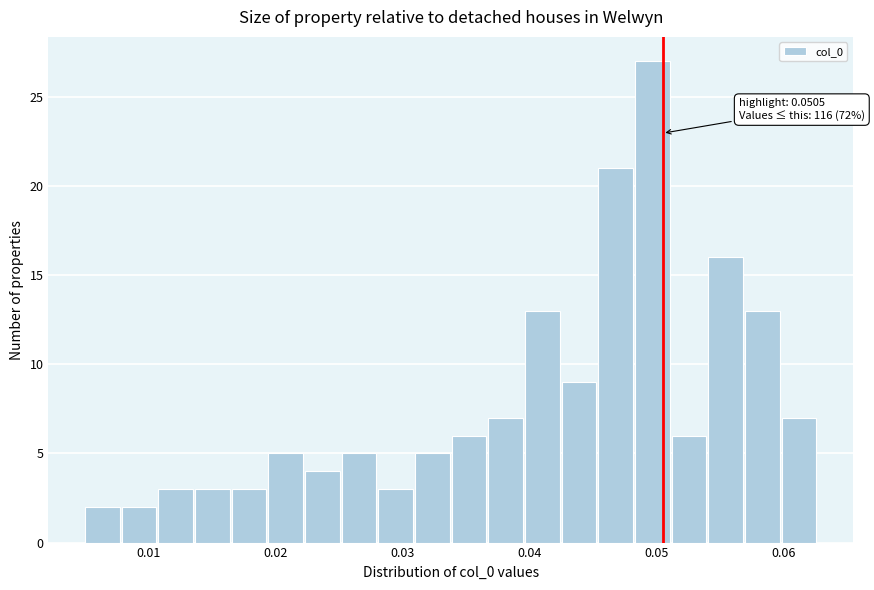

Read against the x-axis, roughly where is the centre of the tallest bar?

0.050